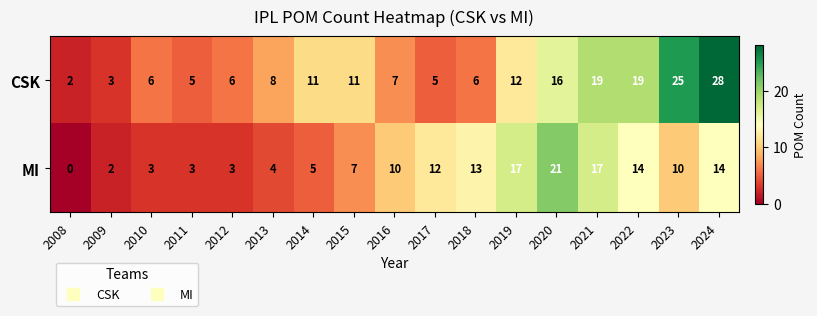

Read the MI value at 2018, to the nearest 10.

10